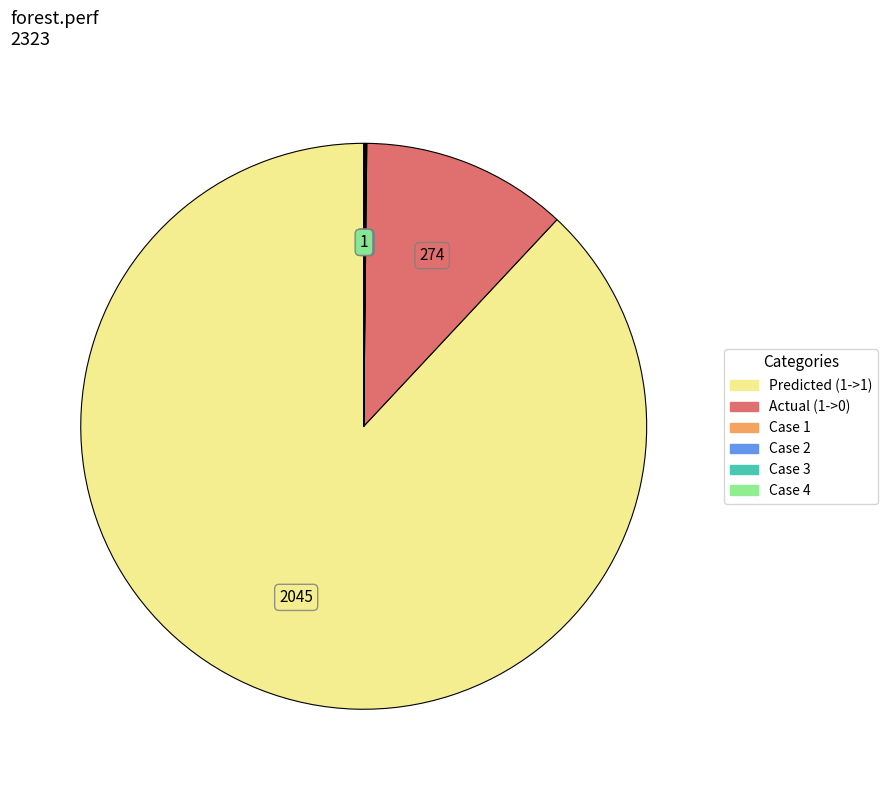

Does any single category account for the majority?

Yes